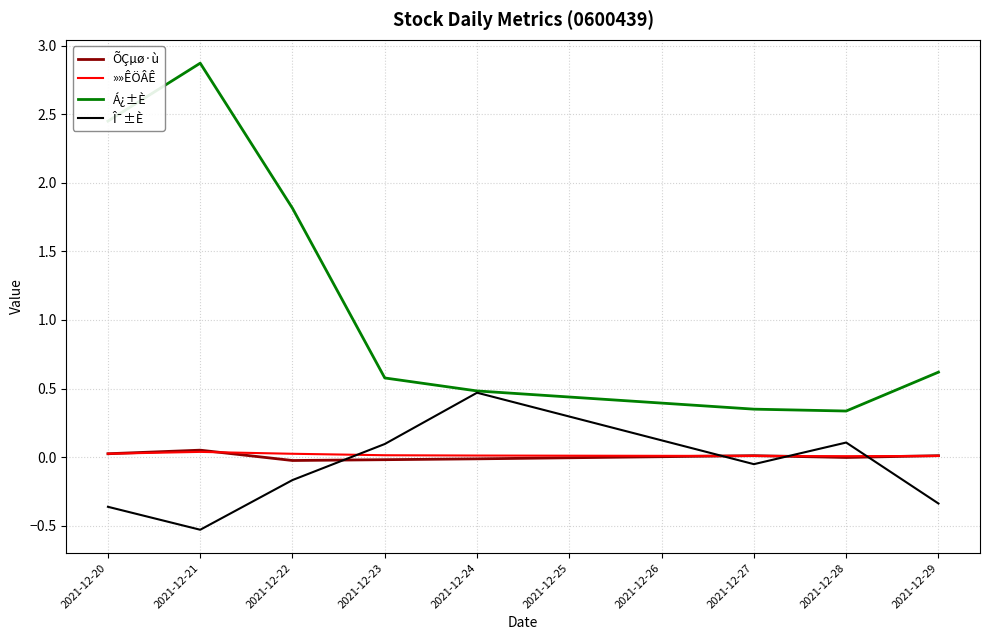

Which series has the widest spread of values?

Á¿±È